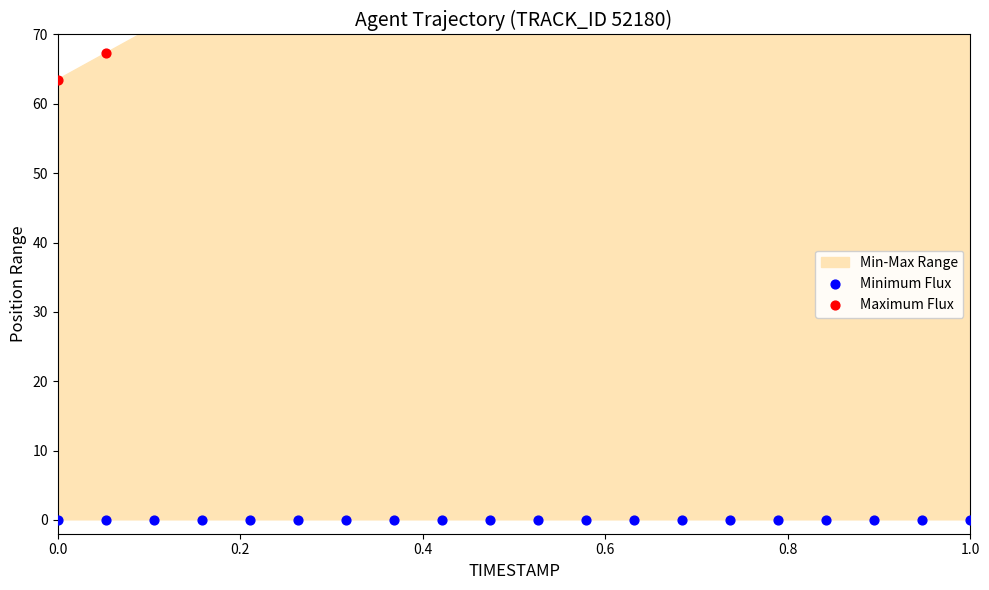

At how many categories does at least one series exceed 105?

8